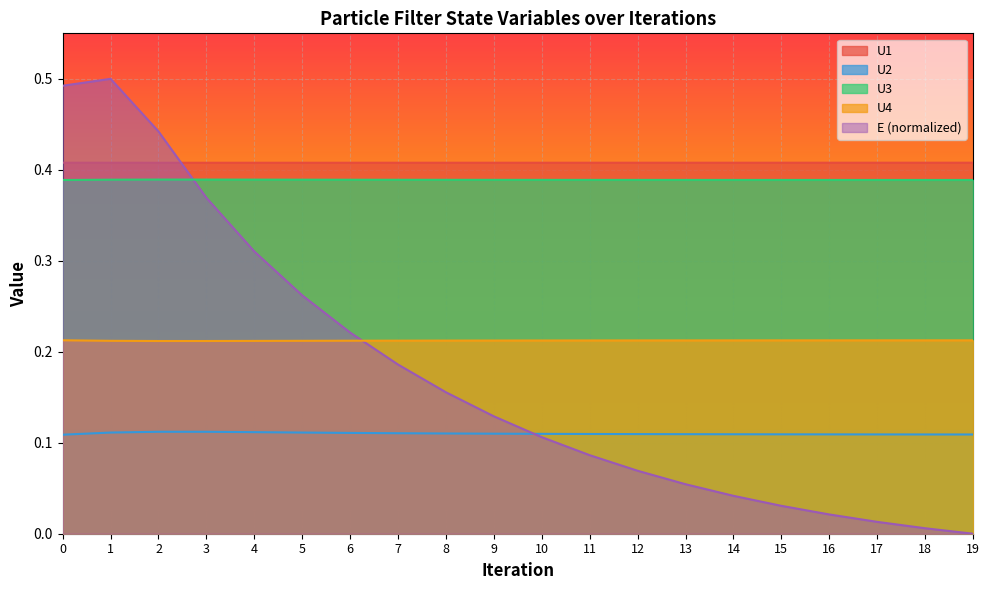

What are all the series names shown in the legend?

U1, U2, U3, U4, E (normalized)